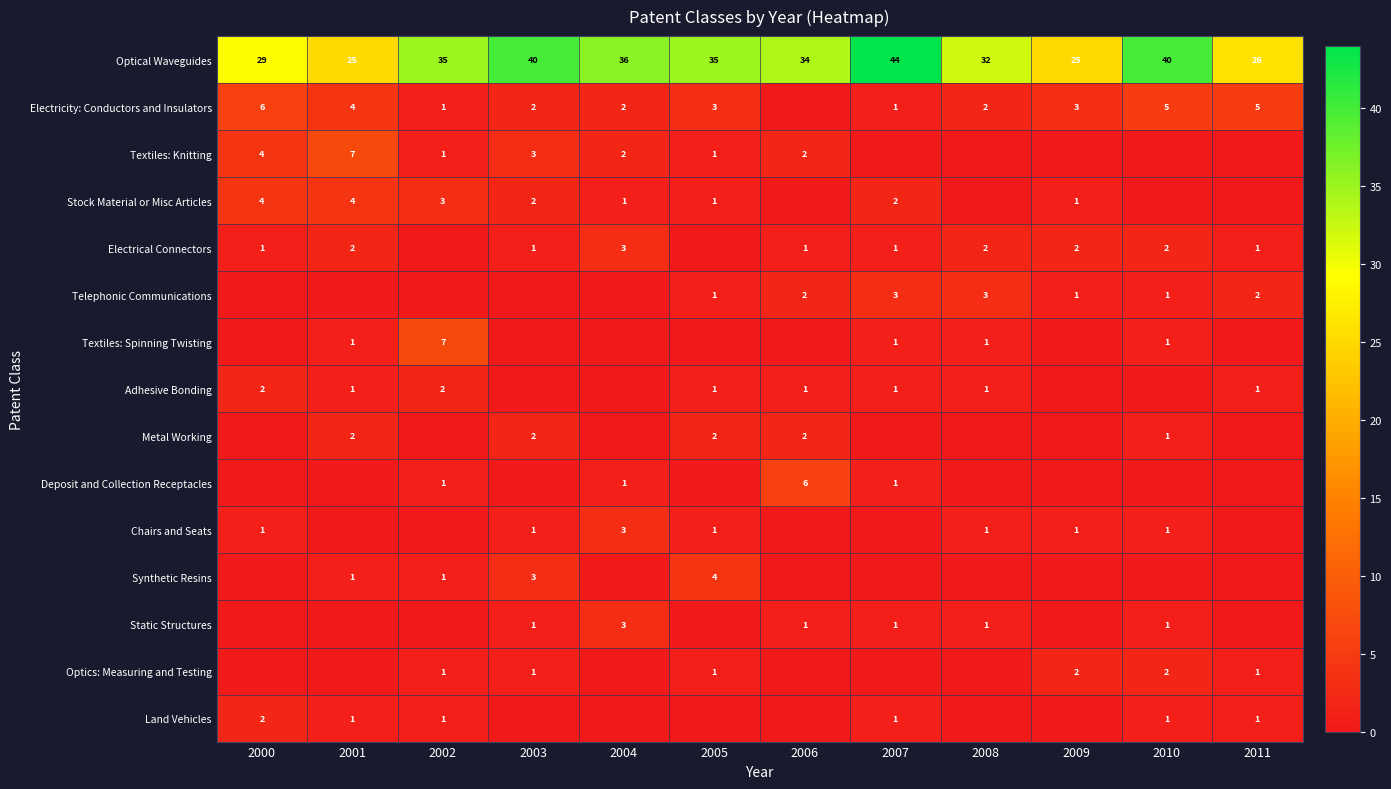

What is the maximum value shown in the chart?

44